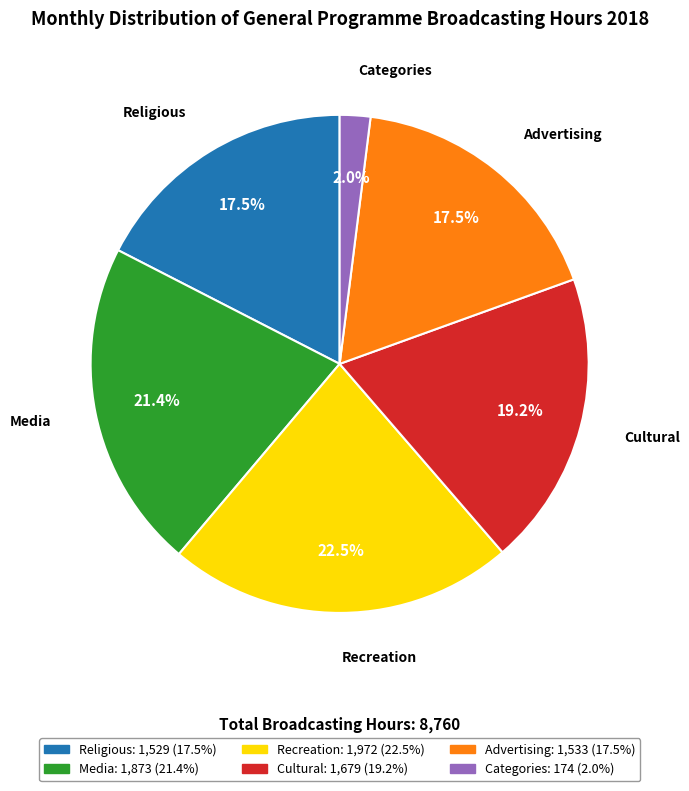

To the nearest percent, what is the average slice percentage?

17%